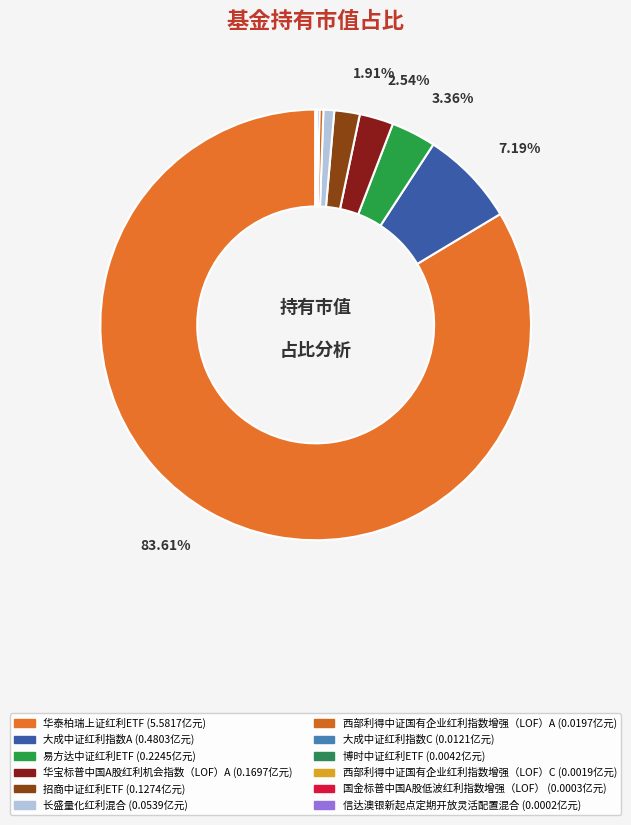

To the nearest percent, what is the average slice percentage?

8%